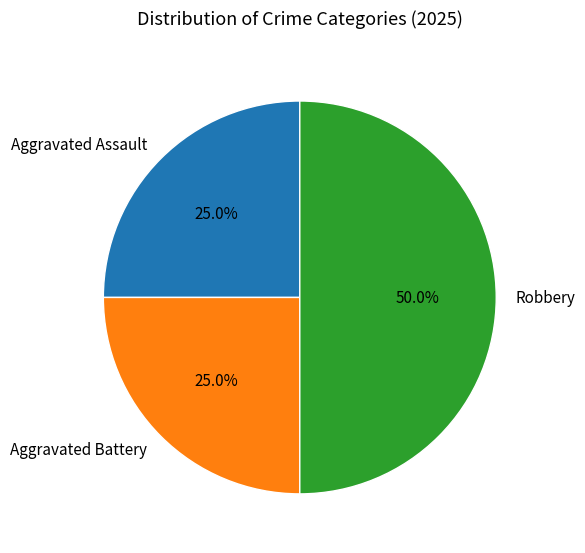

Which slice is the largest?

Robbery